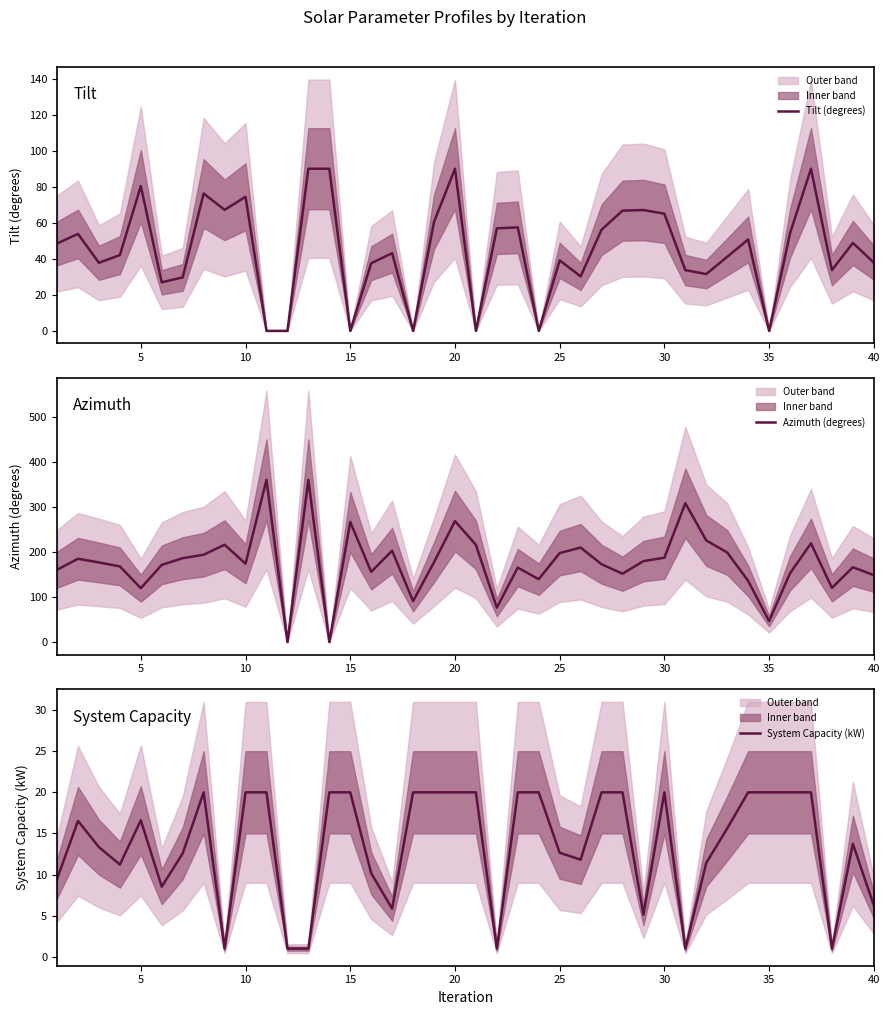

How many data points in Azimuth (degrees) are above 176?

20